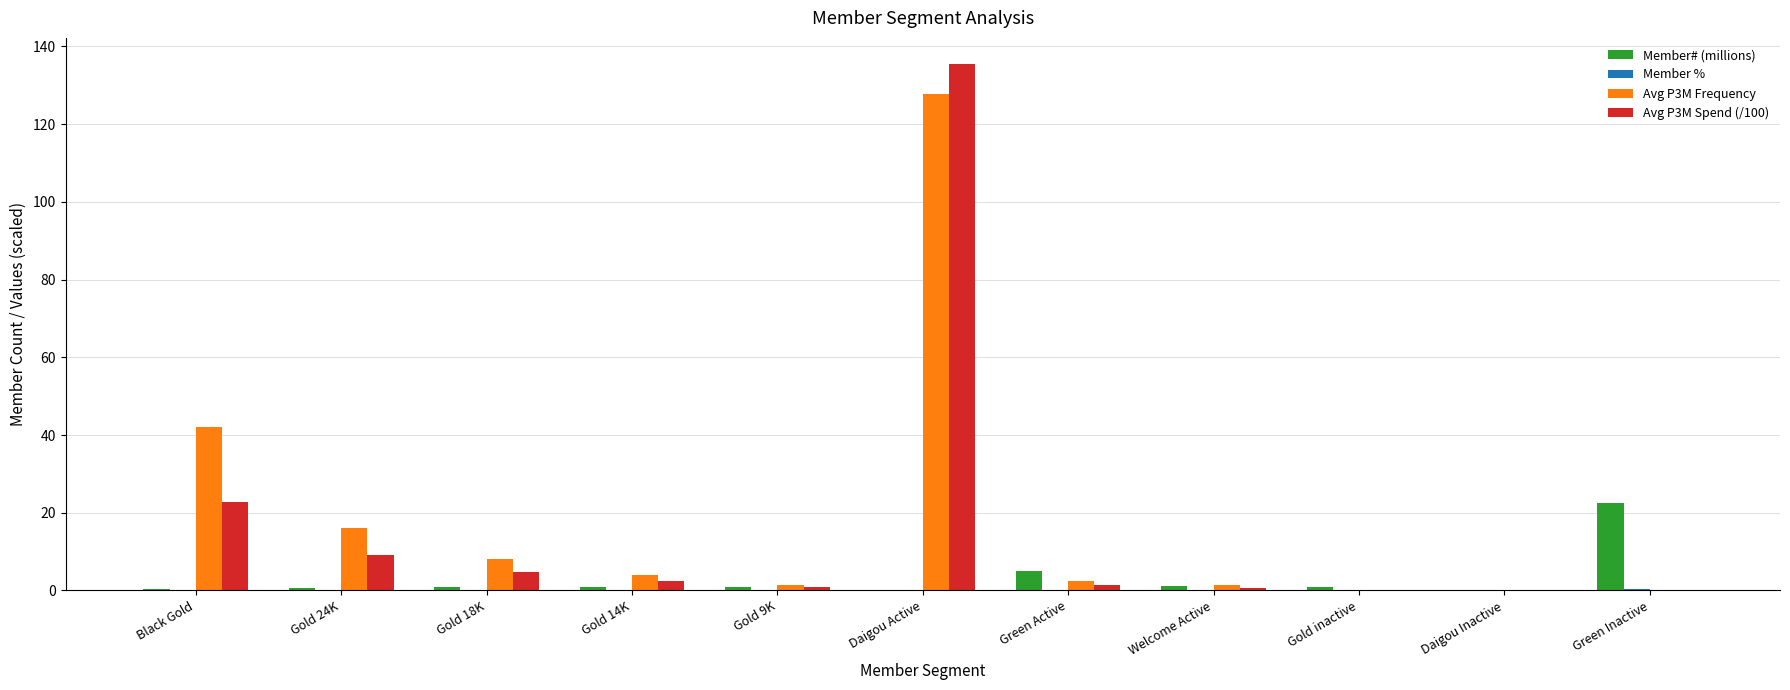

Which series changed the most between Gold 18K and Gold 9K?

Avg P3M Frequency